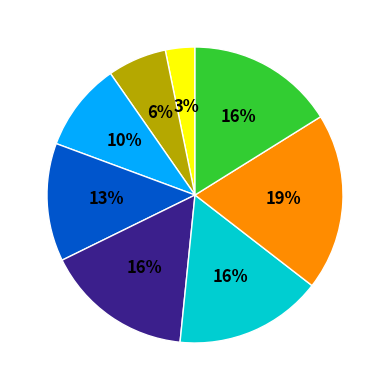

To the nearest percent, what is the difference between the largest and smallest slice percentages?

16%